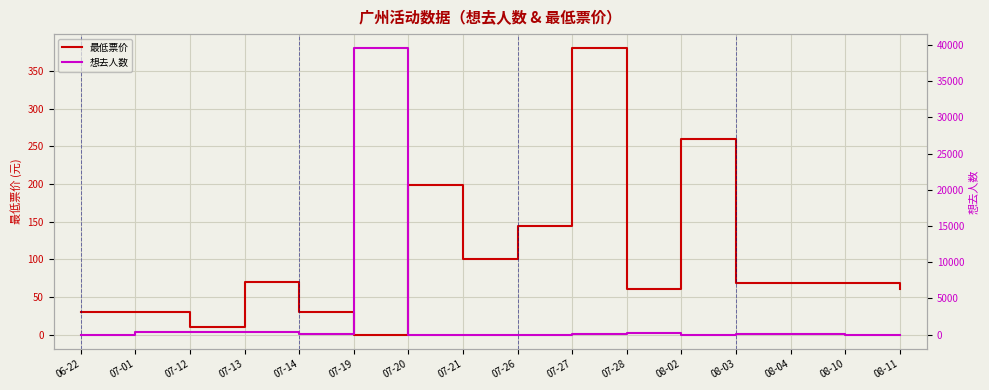

Between 07-01 and 08-04, which is larger?

08-04